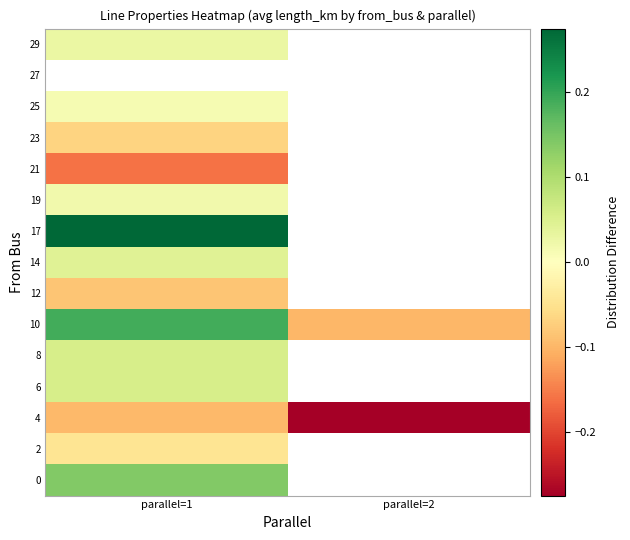

Where is 29 nearest to the value 0?

parallel=1